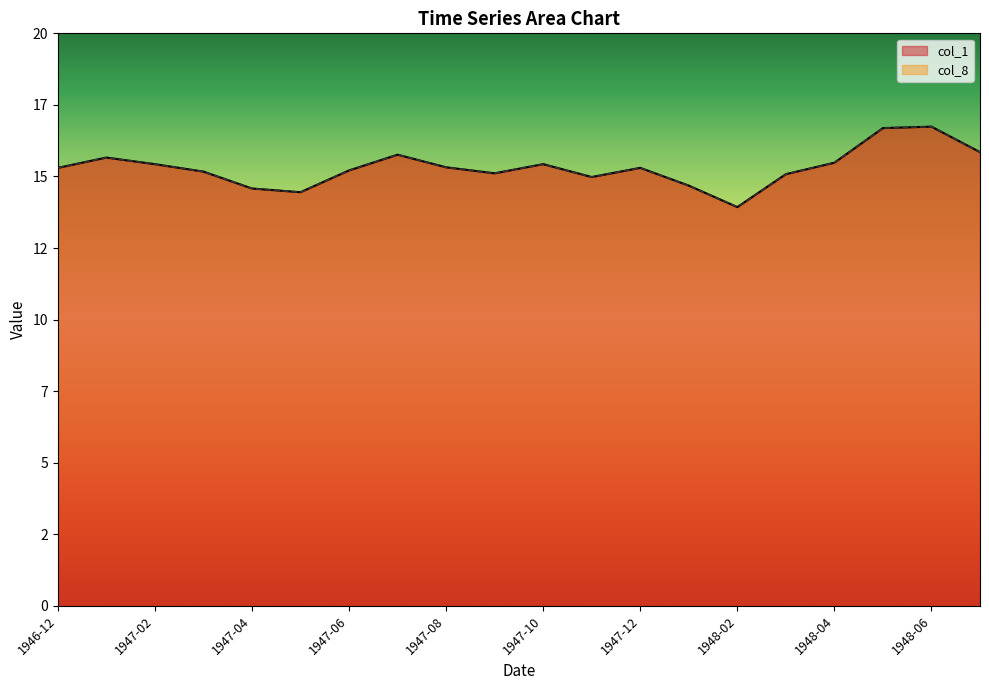

What are all the series names shown in the legend?

col_1, col_8